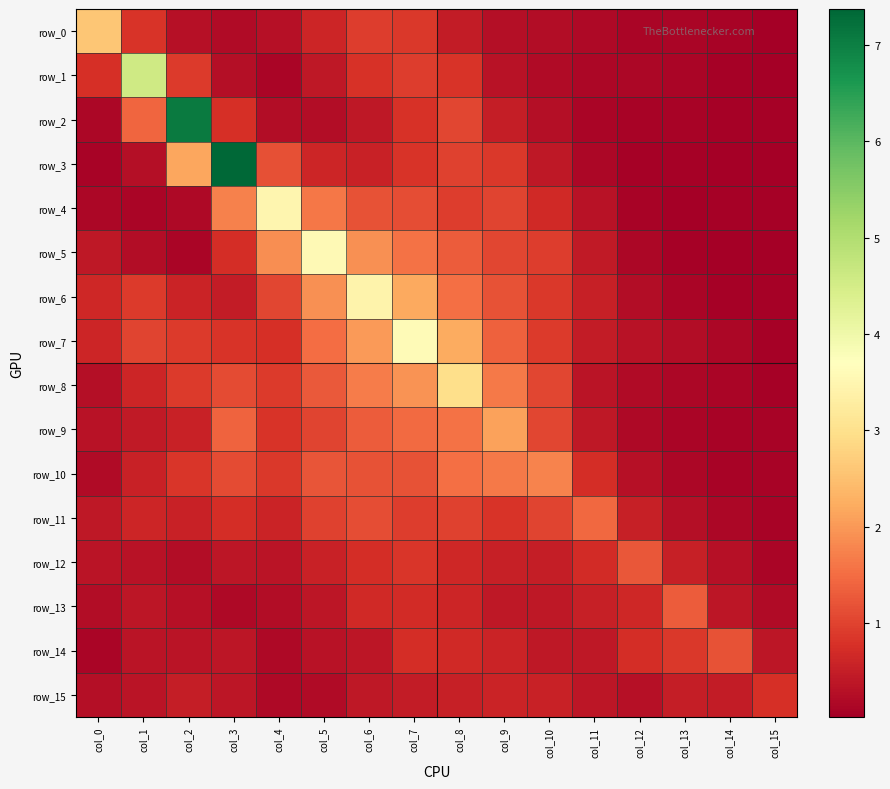

At which label is row_2 closest to 3?

col_1